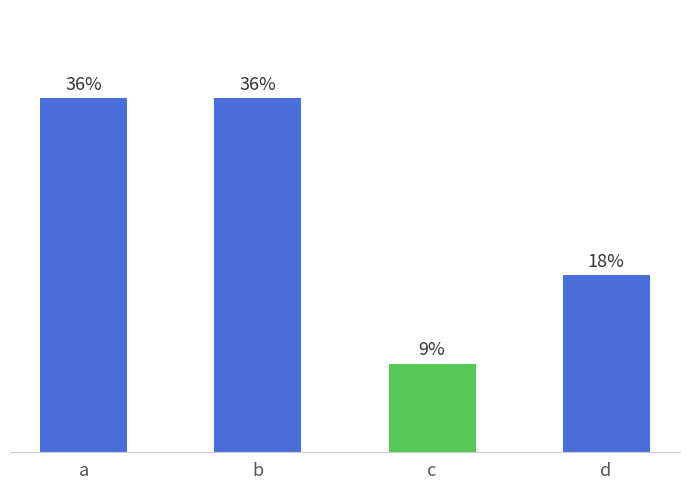

Which category has the lowest value across all series?

c